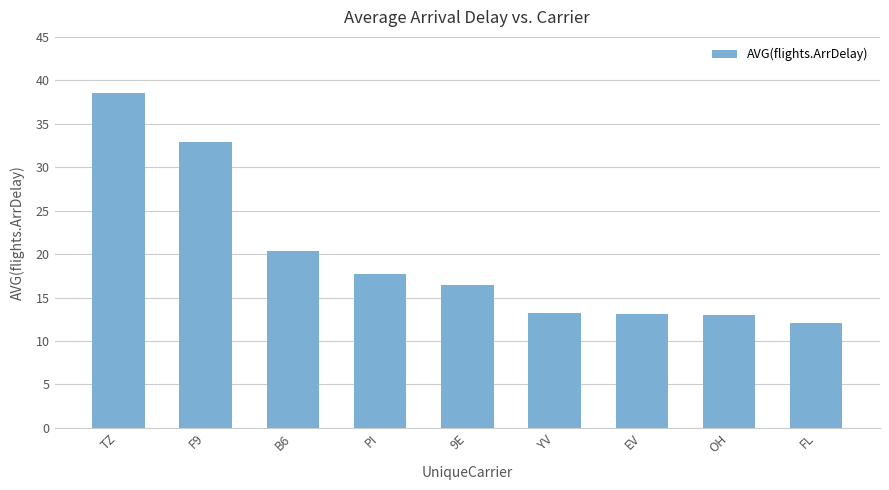

Is it true that the value at F9 is 32.9?

True